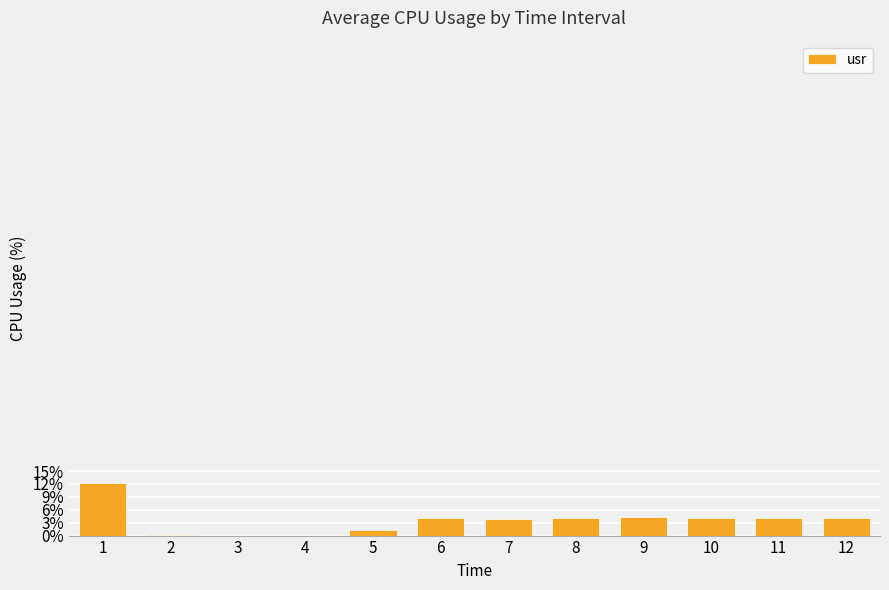

The value at 10 is 4.2. True or false?

True